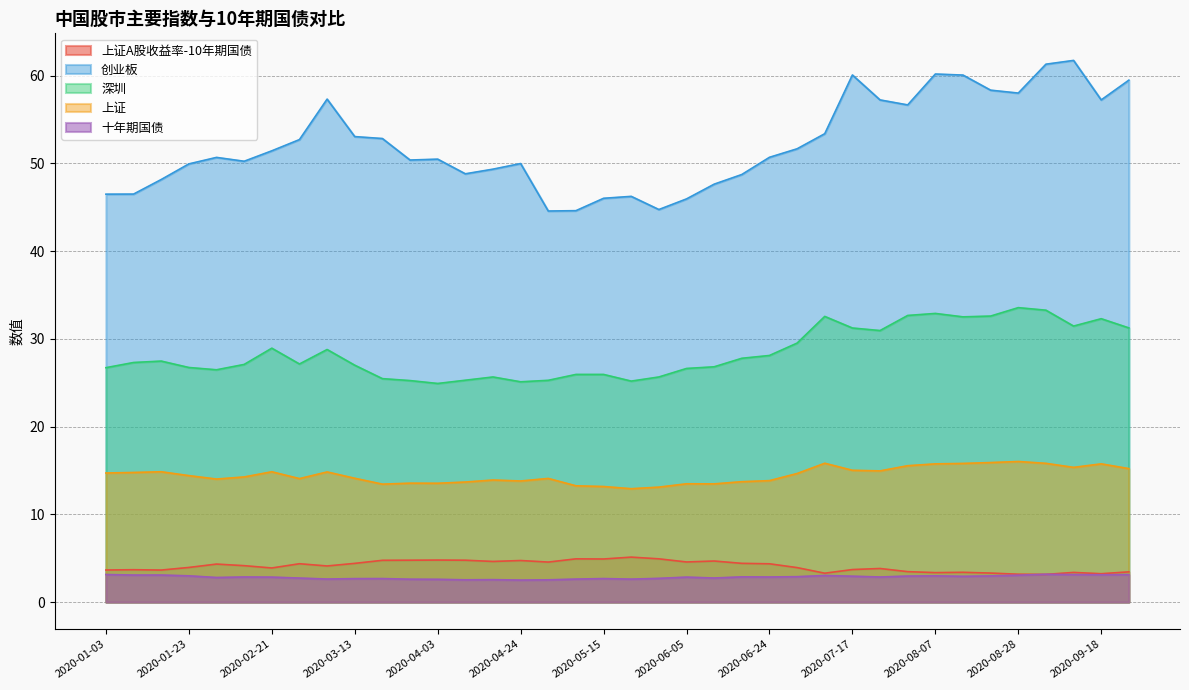

How many lines are shown in the chart?

5